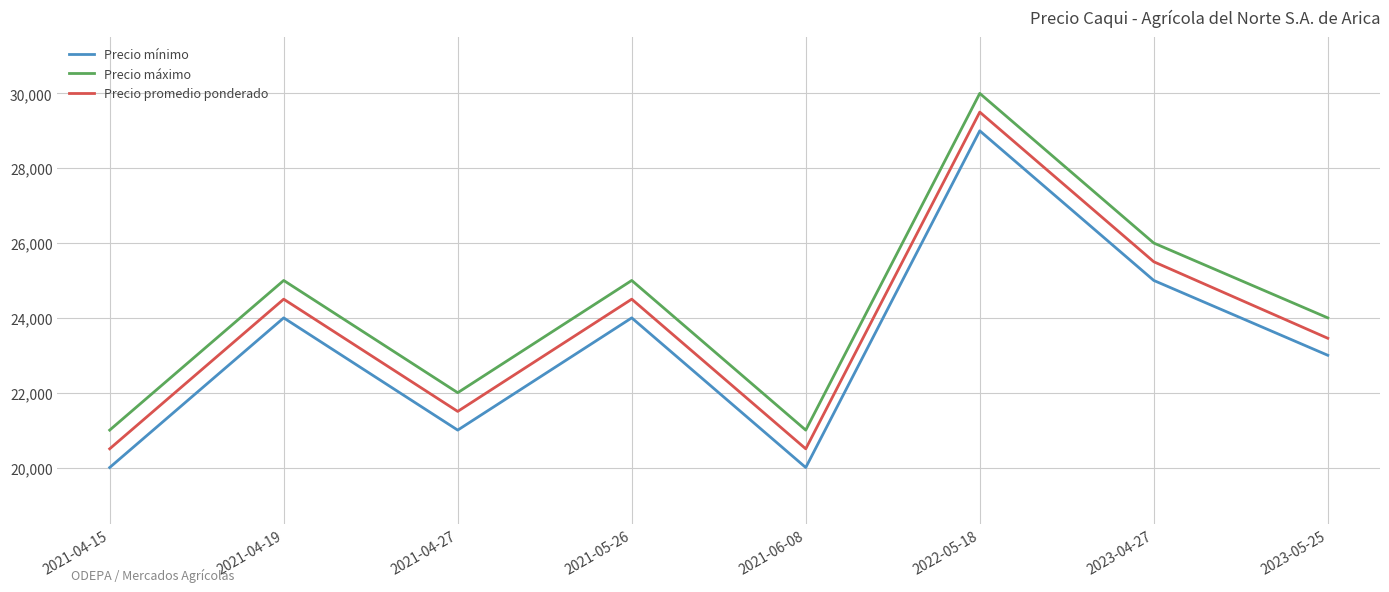

The value of Precio mínimo at 2023-04-27 is 25000. True or false?

True